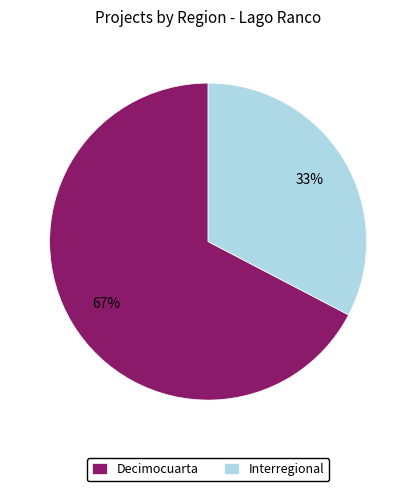

Which category accounts for the majority?

Decimocuarta